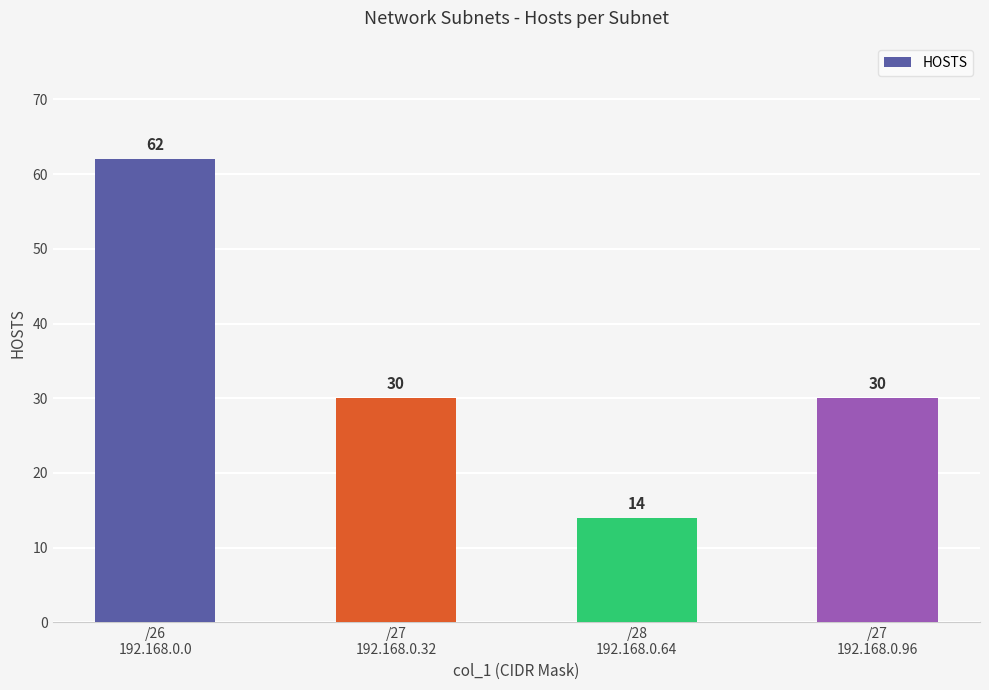

What position from the right is /26
192.168.0.0?

4